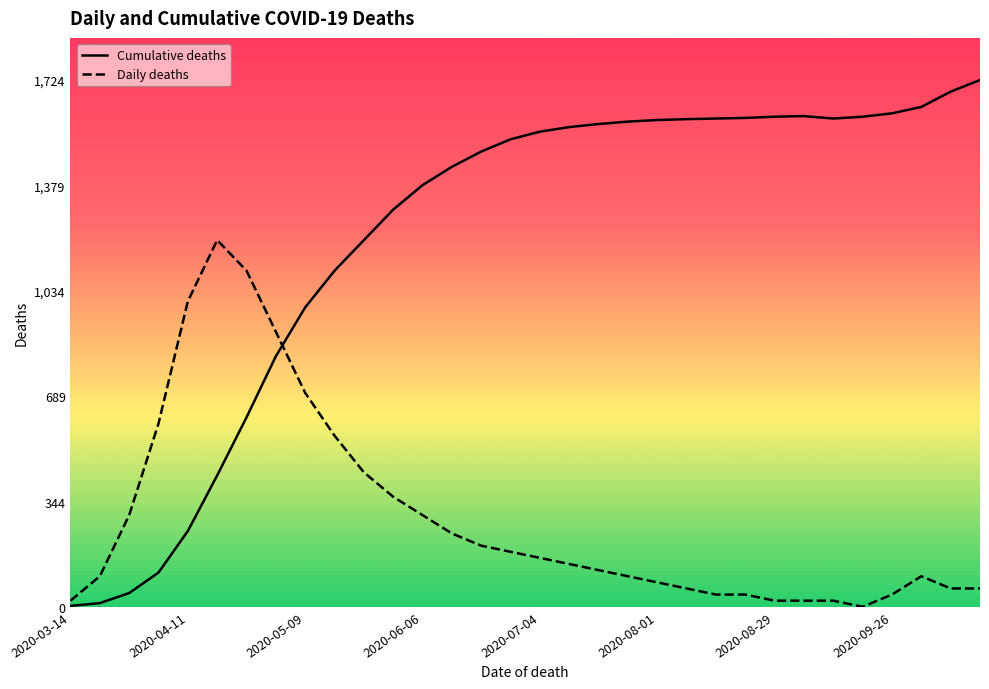

What is the greatest value displayed?

1724